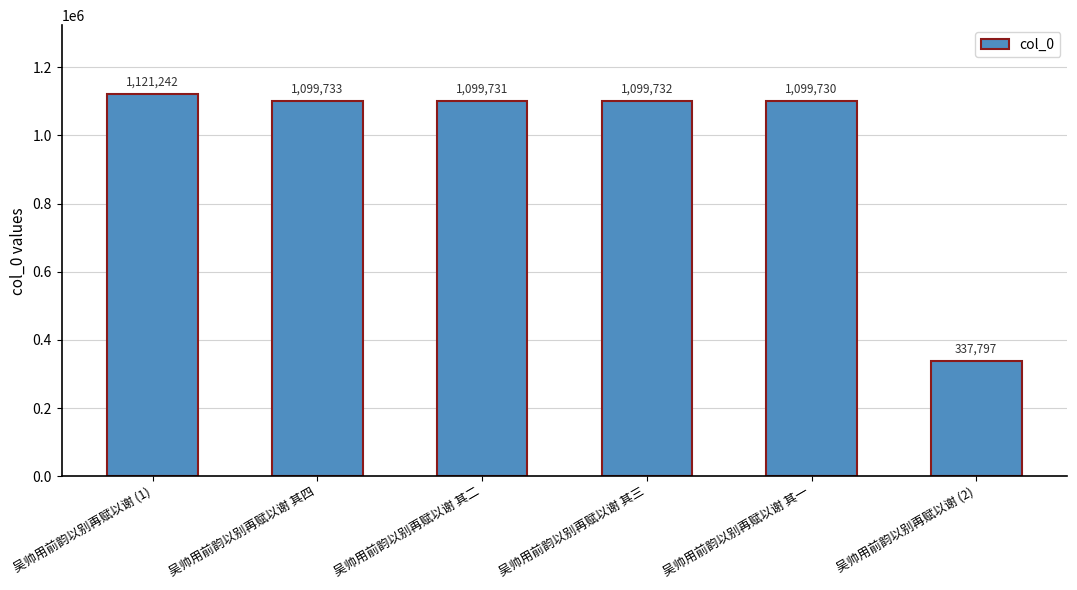

Rank the categories by value from lowest to highest.

吴帅用前韵以别再赋以谢 (2), 吴帅用前韵以别再赋以谢 其一, 吴帅用前韵以别再赋以谢 其二, 吴帅用前韵以别再赋以谢 其三, 吴帅用前韵以别再赋以谢 其四, 吴帅用前韵以别再赋以谢 (1)